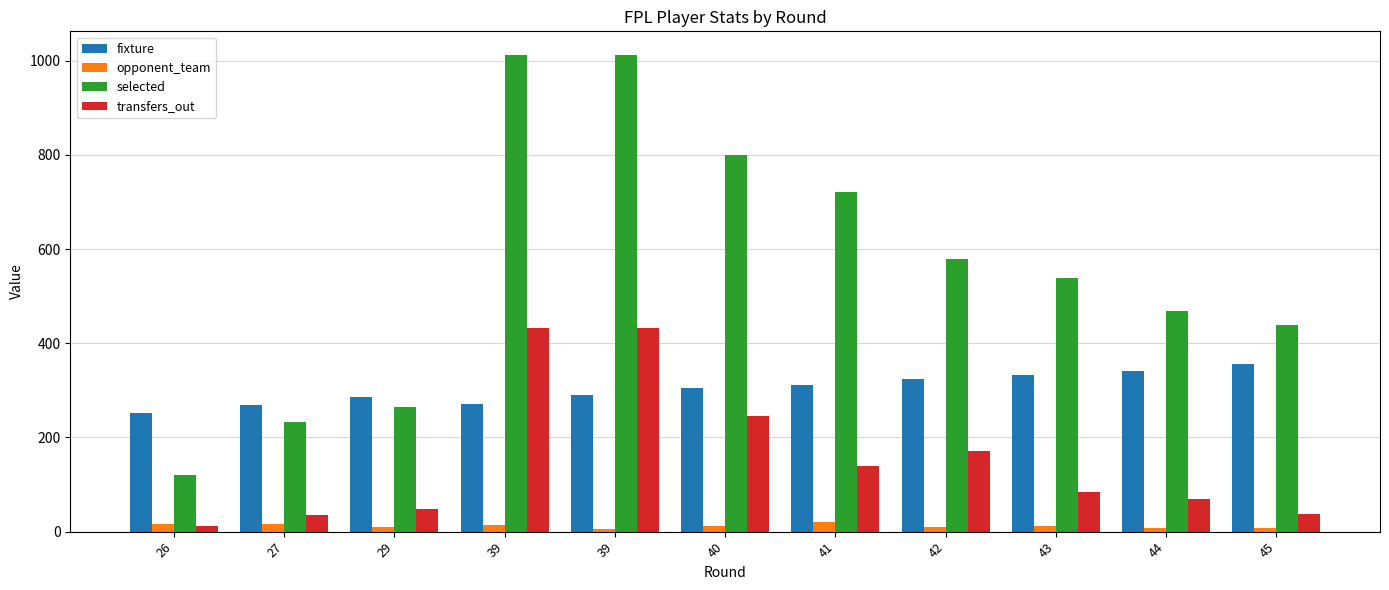

What are all the series names shown in the legend?

fixture, opponent_team, selected, transfers_out